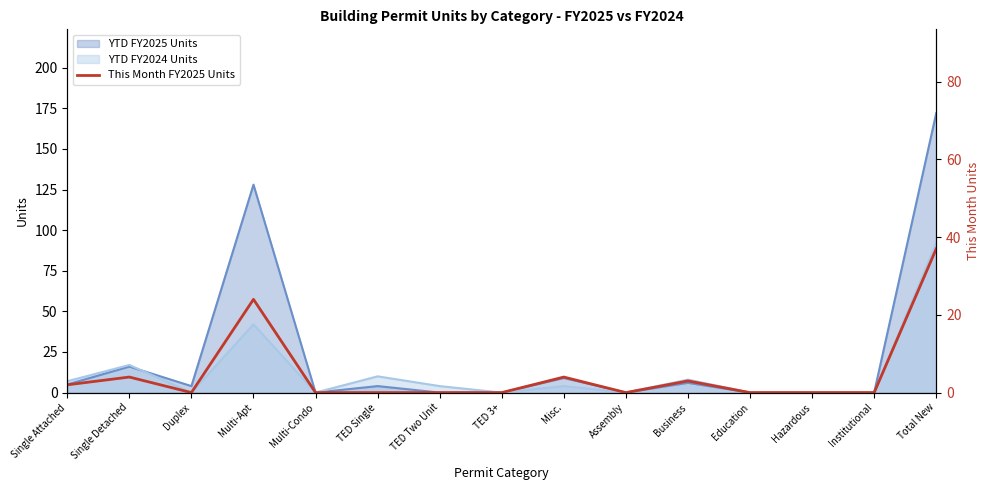

At which label does YTD FY2025 Units reach its peak?

Total New